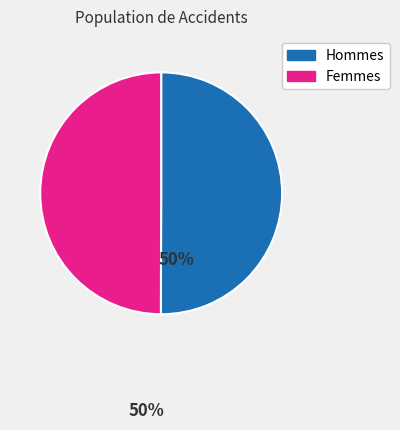

What is the ratio of the value at Femmes to the value at Hommes?

1.0